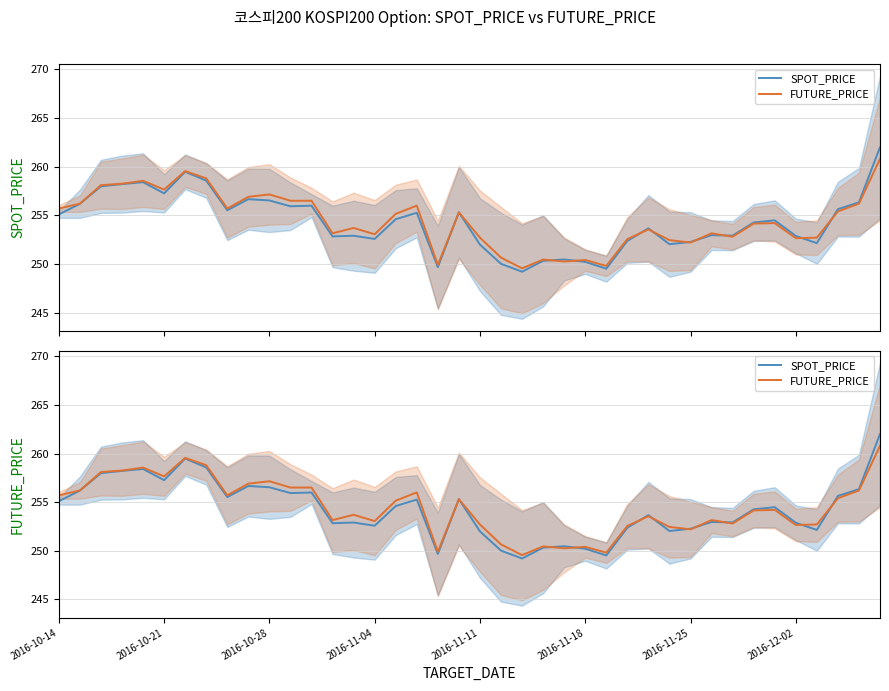

How many times do FUTURE_PRICE and SPOT_PRICE cross each other?

11